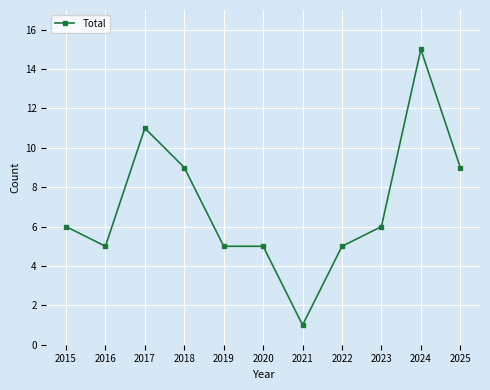

The chart shows a value of 5 at 2018. True or false?

False